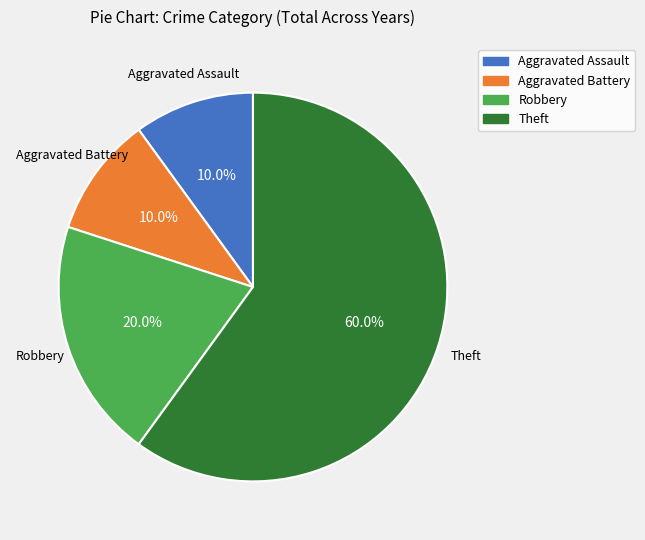

What is the ratio of the value at Aggravated Assault to the value at Aggravated Battery?

1.0